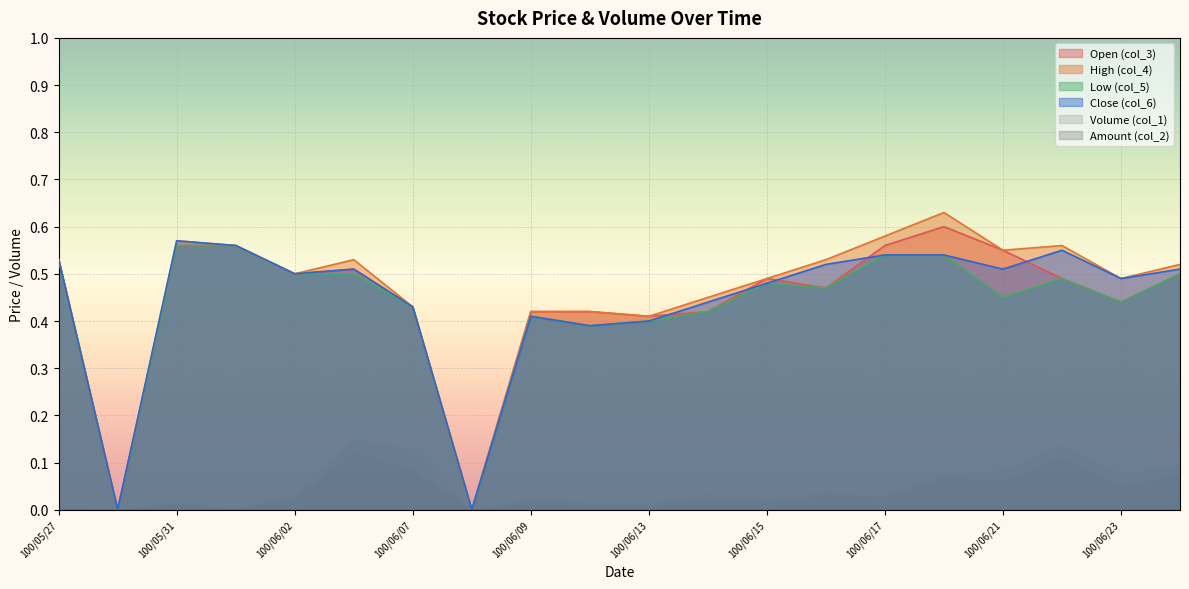

How many intersections are there between Open (col_3) and Close (col_6)?

5